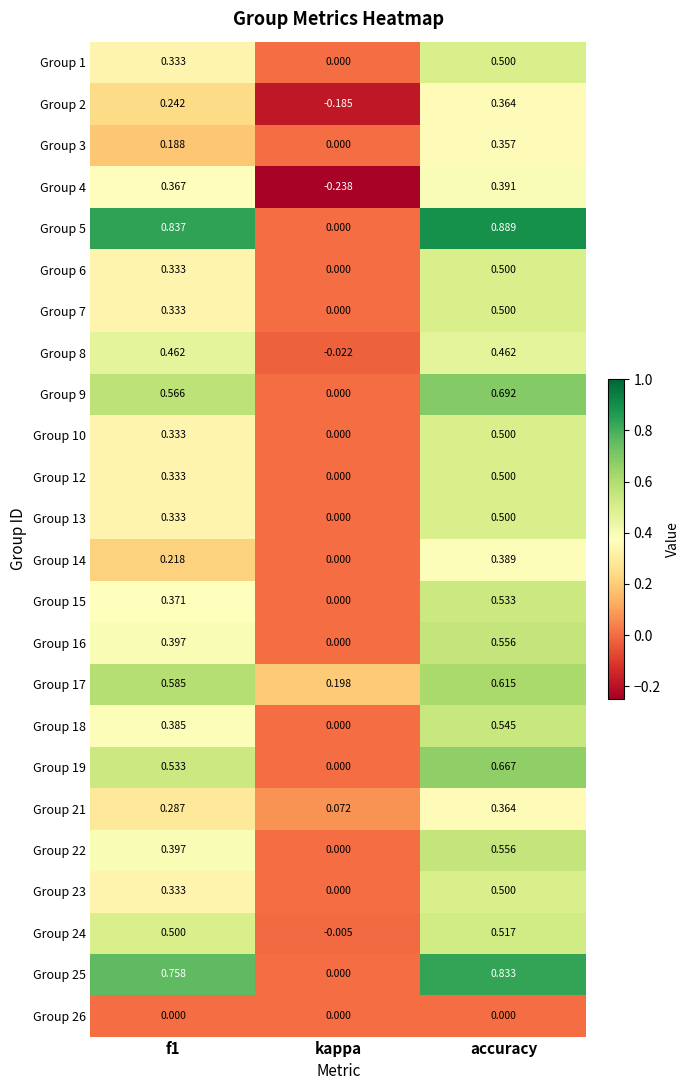

At which label is Group 9 closest to 0?

kappa